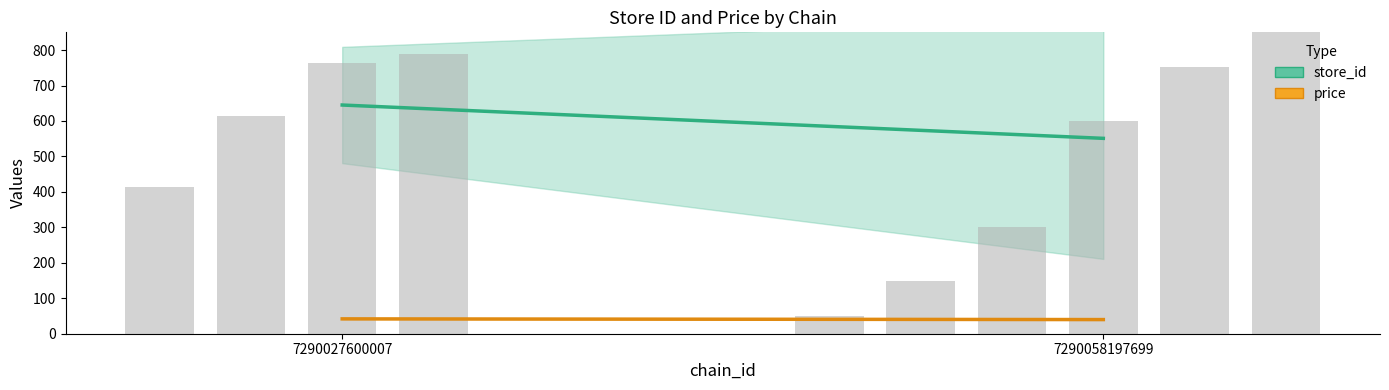

Reading right to left, transcribe all the data shown in this chart.

952	753	601	301	150	51	788	764	615	413